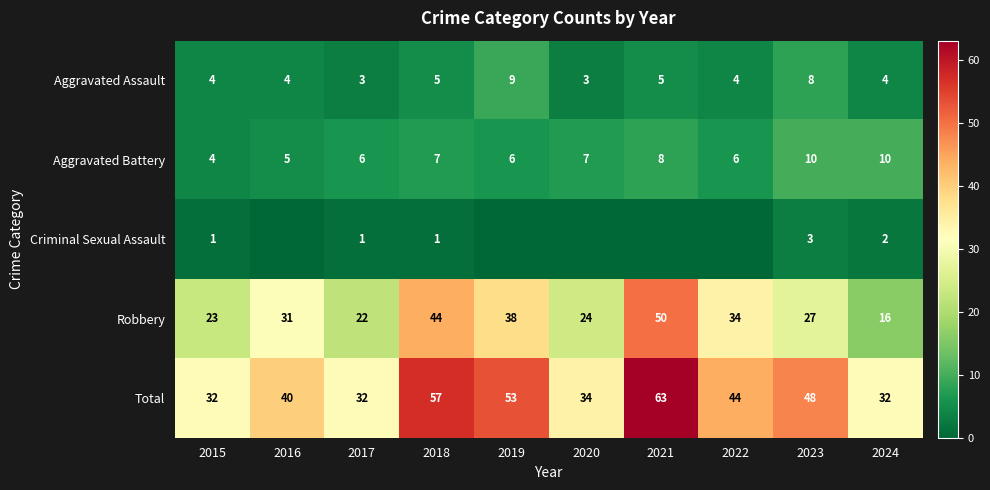

True or false: Aggravated Assault has a value of 9 at 2019.

True